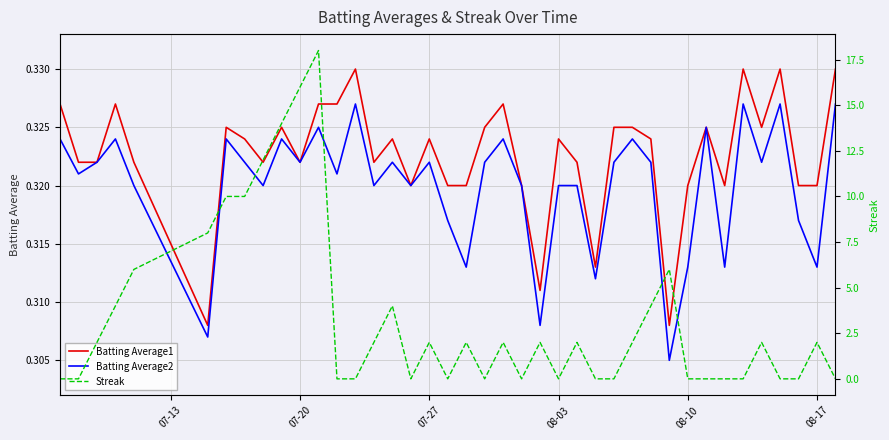

The value of Batting Average2 at 13 is 0.6. True or false?

False